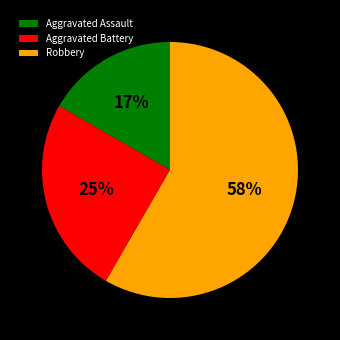

To the nearest percent, what is the average slice percentage?

33%